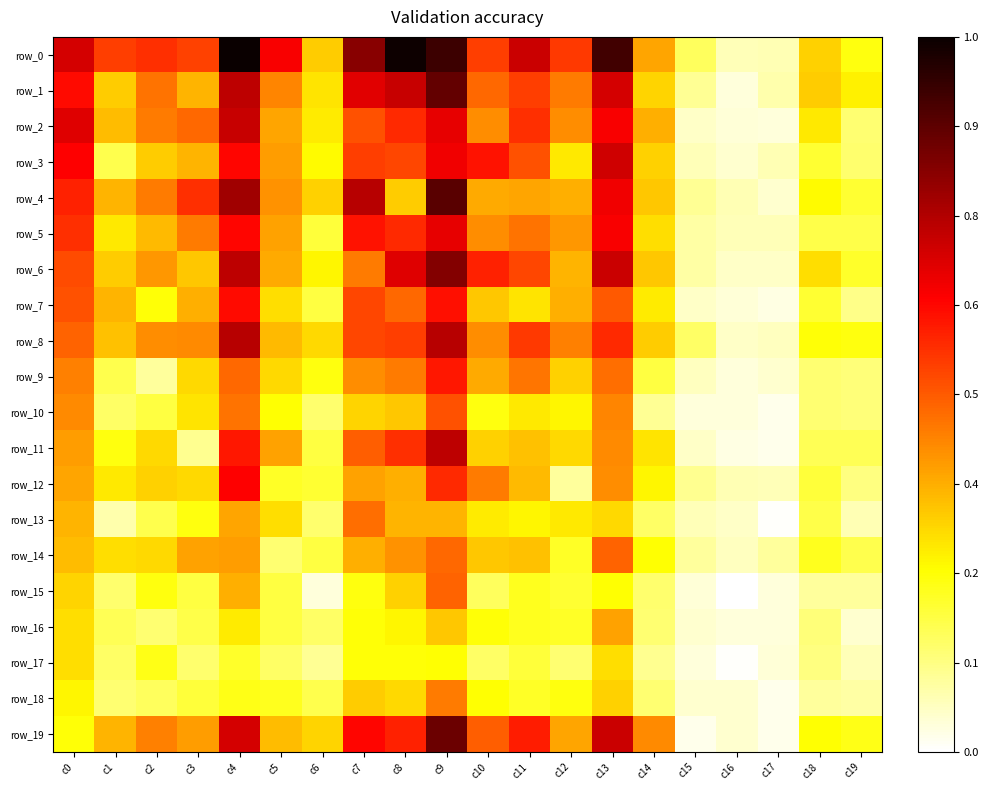

Rank the categories by row_12 value from lowest to highest.

c17, c16, c12, c15, c19, c18, c6, c5, c14, c1, c3, c2, c11, c8, c0, c7, c13, c10, c9, c4